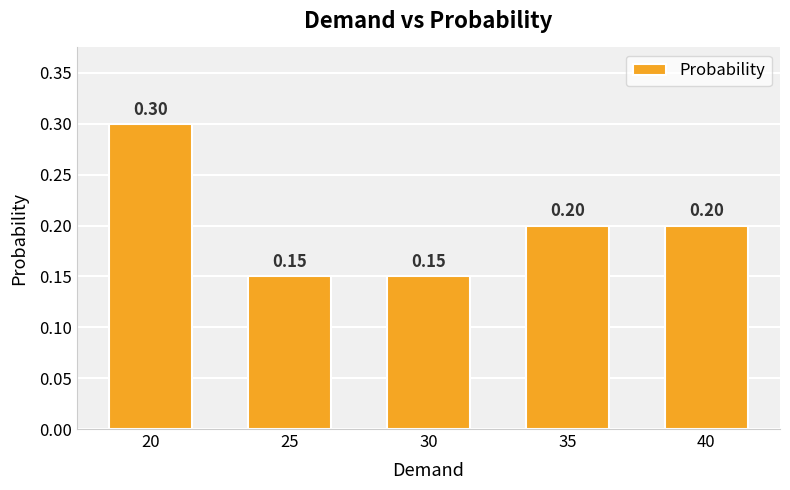

What is the sum of all values?

1.0